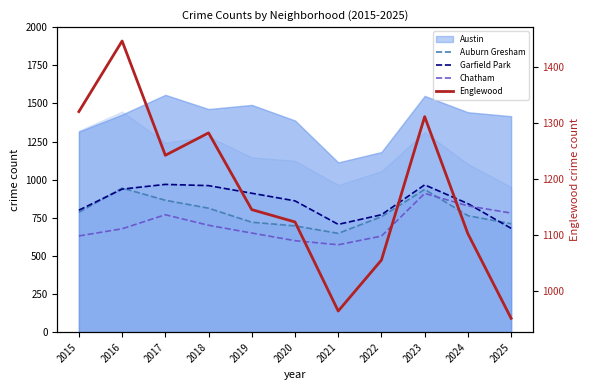

At which category does Auburn Gresham reach its first local peak?

2016